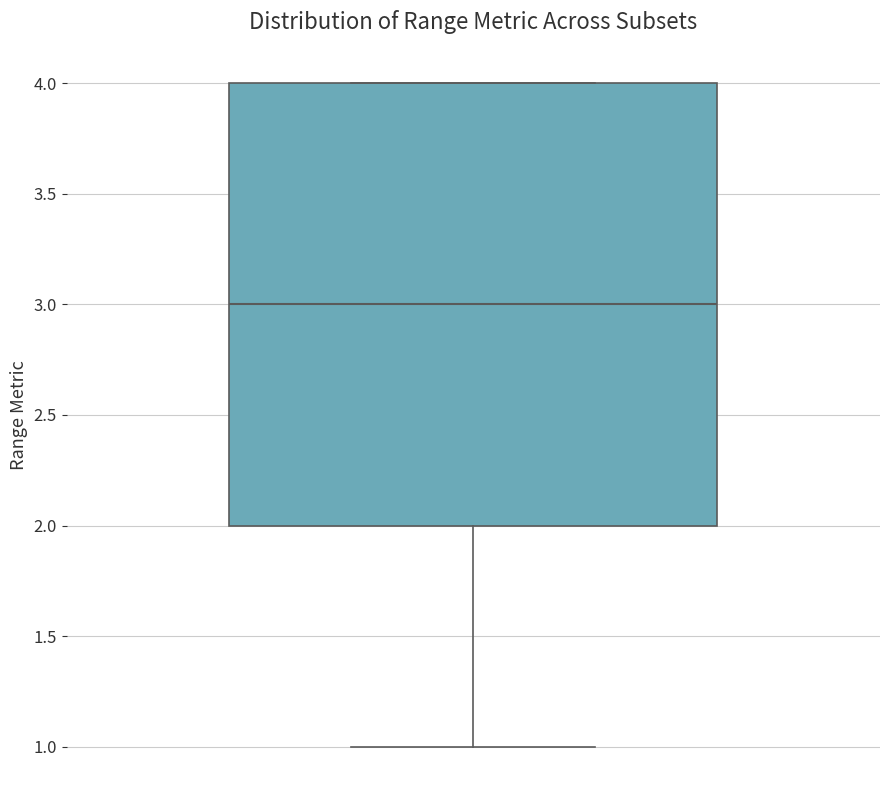

Transcribe this box plot: give where the median line is, the range the box spans, and where the two whiskers end, as read against the y-axis. The values are not printed on the chart, so give them approximately, as read against the axis.

median 3, box 2 to 4, whiskers 1 to 4